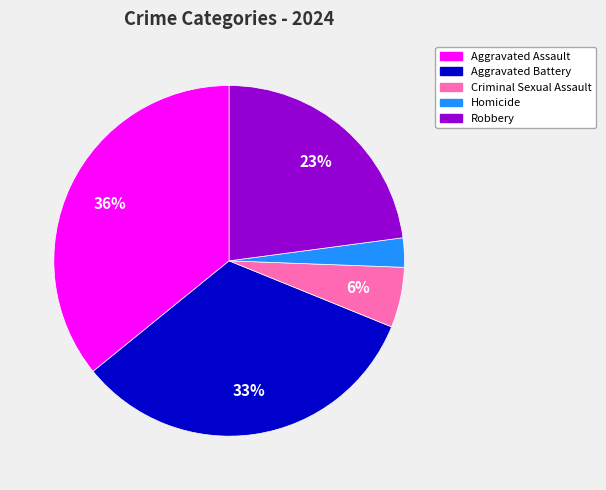

Is it true that Robbery is 36% of the pie?

False